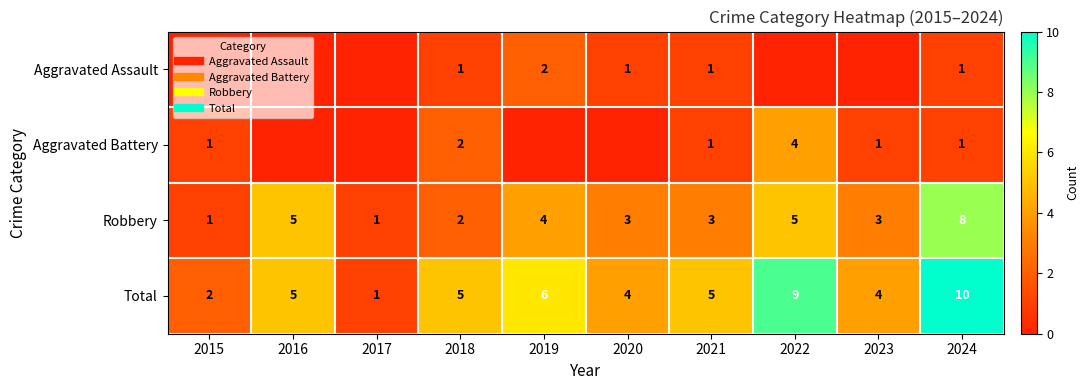

At which label does Aggravated Battery first exceed 1?

2018